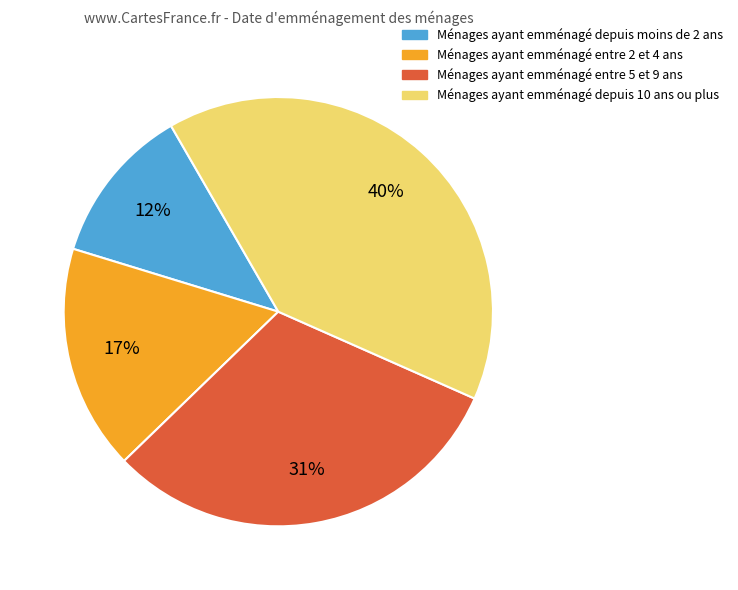

To the nearest percent, what is the difference between the largest and smallest slice percentages?

28%